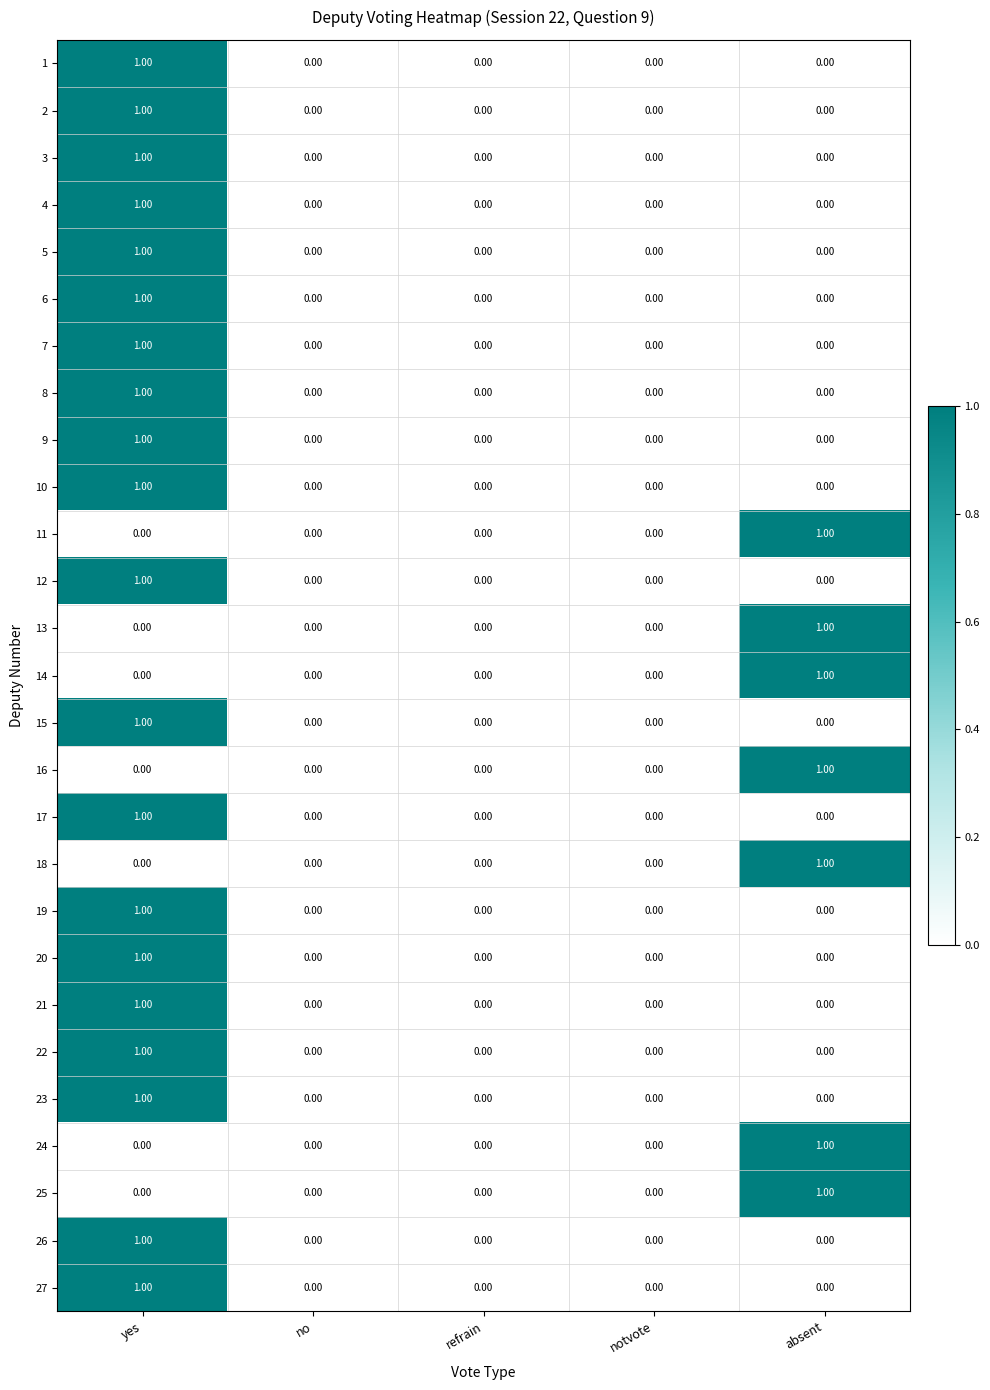

At which category is the sum across all series the highest?

yes